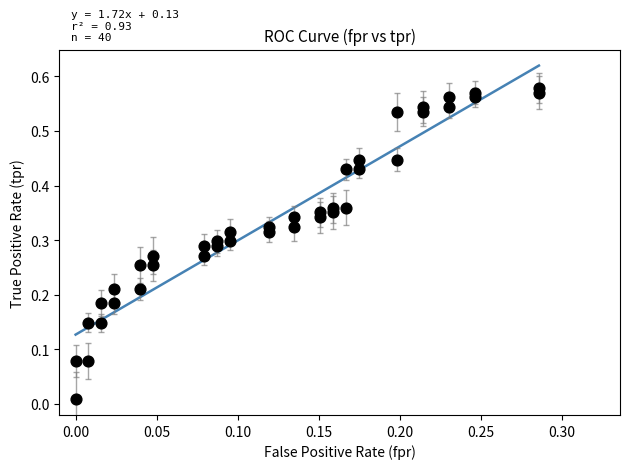

How many data points are displayed?

40